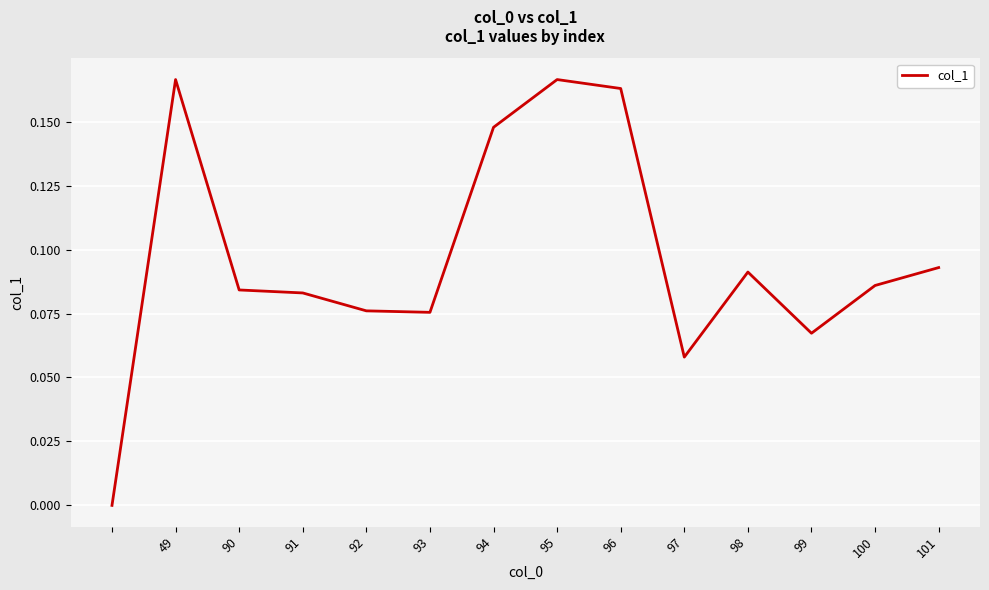

How many lines are shown in the chart?

1